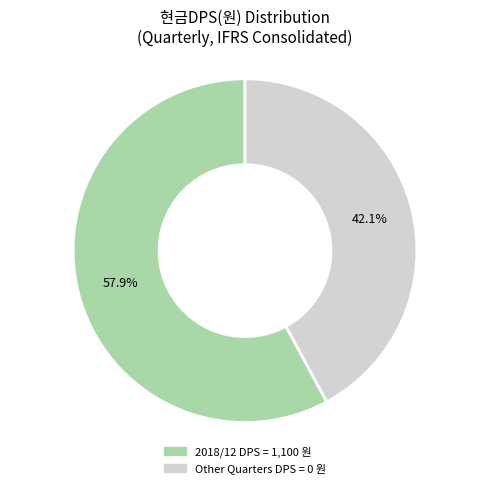

Is there a majority slice in this chart?

Yes